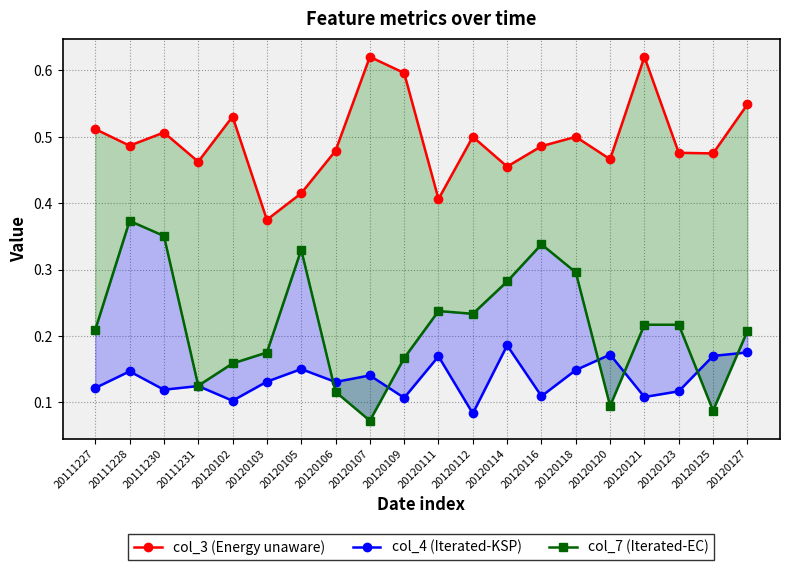

Reading right to left, extract all data points from this chart.

col_3 (Energy unaware): 20120127=0.5	20120125=0.5	20120123=0.5	20120121=0.6	20120120=0.5	20120118=0.5	20120116=0.5	20120114=0.5	20120112=0.5	20120111=0.4	20120109=0.6	20120107=0.6	20120106=0.5	20120105=0.4	20120103=0.4	20120102=0.5	20111231=0.5	20111230=0.5	20111228=0.5	20111227=0.5
col_4 (Iterated-KSP): 20120127=0.2	20120125=0.2	20120123=0.1	20120121=0.1	20120120=0.2	20120118=0.1	20120116=0.1	20120114=0.2	20120112=0.1	20120111=0.2	20120109=0.1	20120107=0.1	20120106=0.1	20120105=0.2	20120103=0.1	20120102=0.1	20111231=0.1	20111230=0.1	20111228=0.1	20111227=0.1
col_7 (Iterated-EC): 20120127=0.2	20120125=0.1	20120123=0.2	20120121=0.2	20120120=0.1	20120118=0.3	20120116=0.3	20120114=0.3	20120112=0.2	20120111=0.2	20120109=0.2	20120107=0.1	20120106=0.1	20120105=0.3	20120103=0.2	20120102=0.2	20111231=0.1	20111230=0.4	20111228=0.4	20111227=0.2